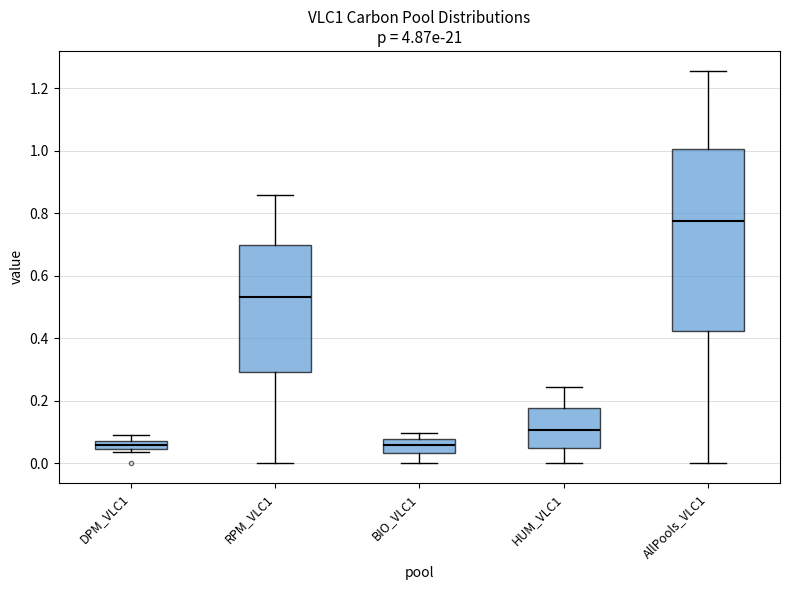

Where does the upper whisker of the box for RPM_VLC1 end on the y-axis? The values are not printed on the chart, so give them approximately, as read against the axis.

0.86